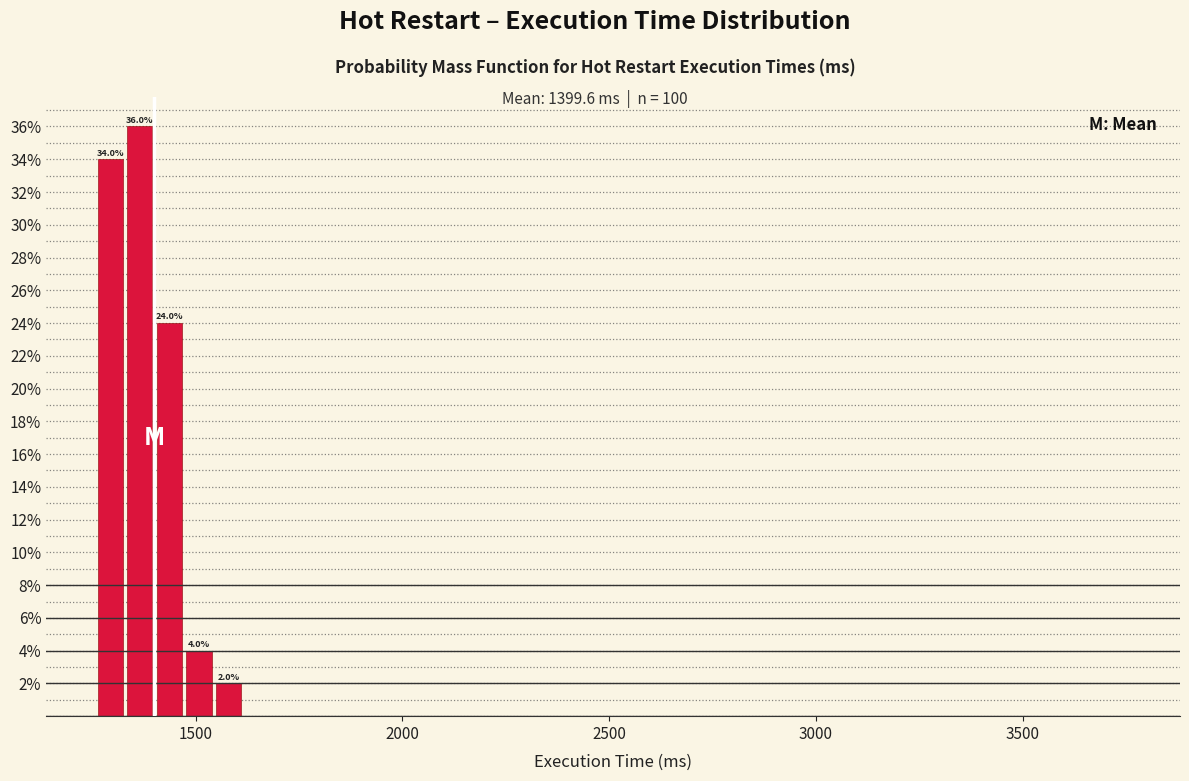

Around what value on the x-axis is the tallest bar? Give the approximate position of its centre, as read against the axis.

1350